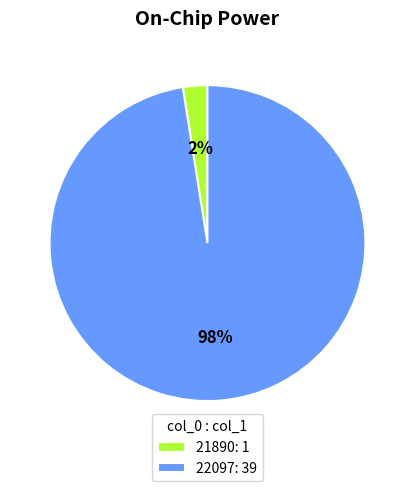

Count the number of slices in the pie.

2